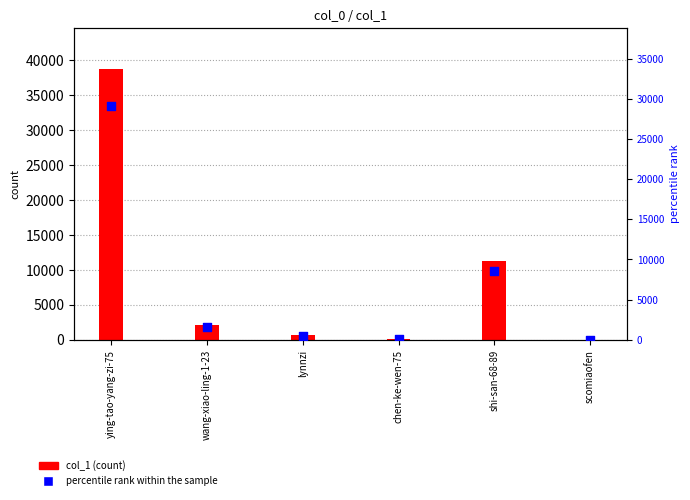

Is the value of percentile rank within the sample at ying-tao-yang-zi-75 greater than the value of col_1 at wang-xiao-ling-1-23?

Yes